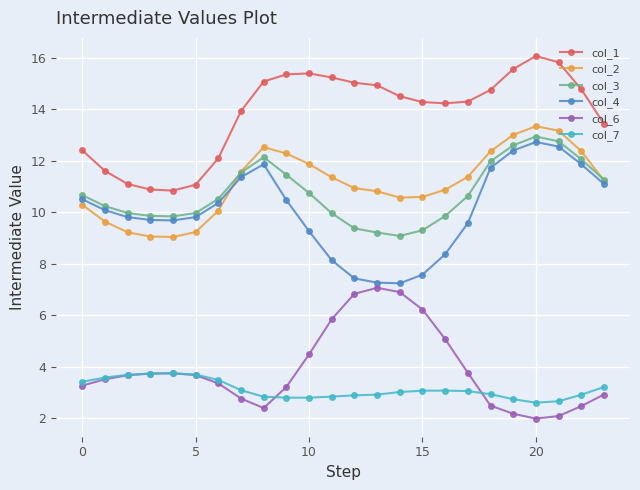

What is the minimum value for col_7?

2.6